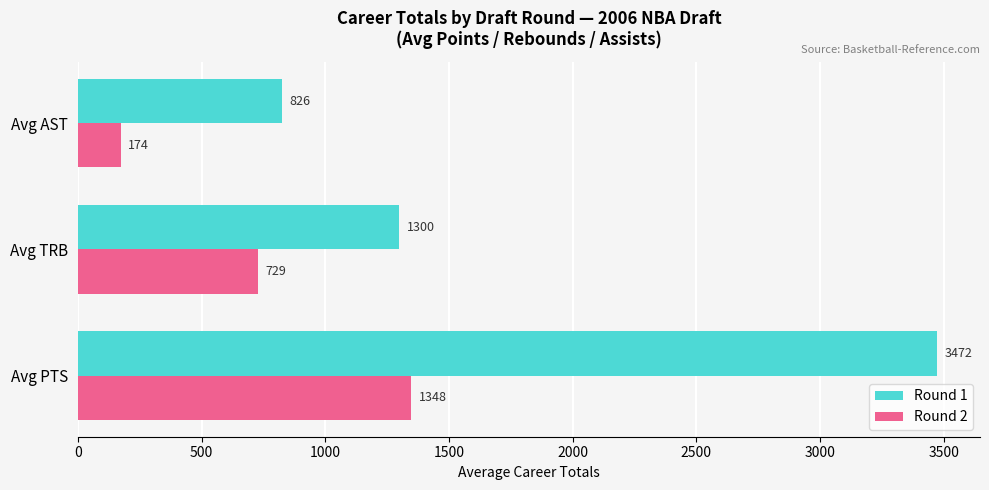

What is the difference between the second highest and minimum values in the Round 1 series?

473.7